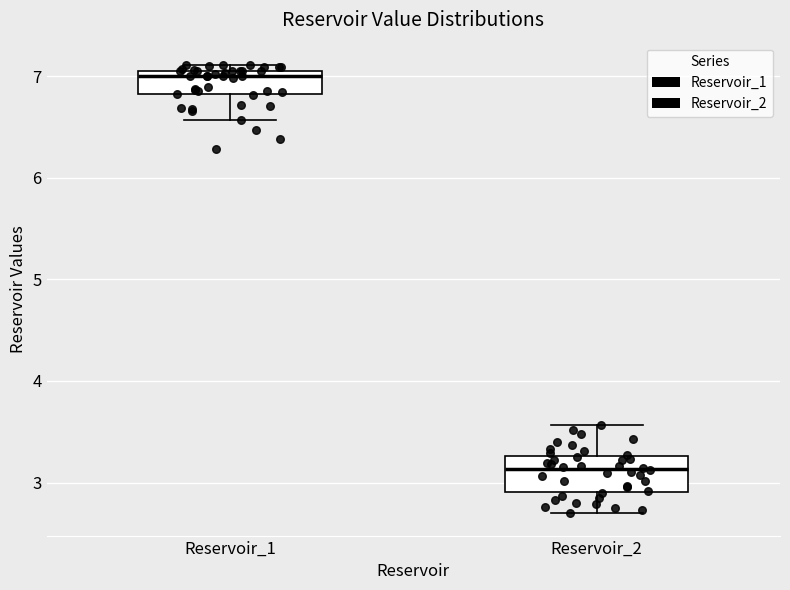

Where does the median line of the box for Reservoir_2 sit on the y-axis? The values are not printed on the chart, so give them approximately, as read against the axis.

3.1